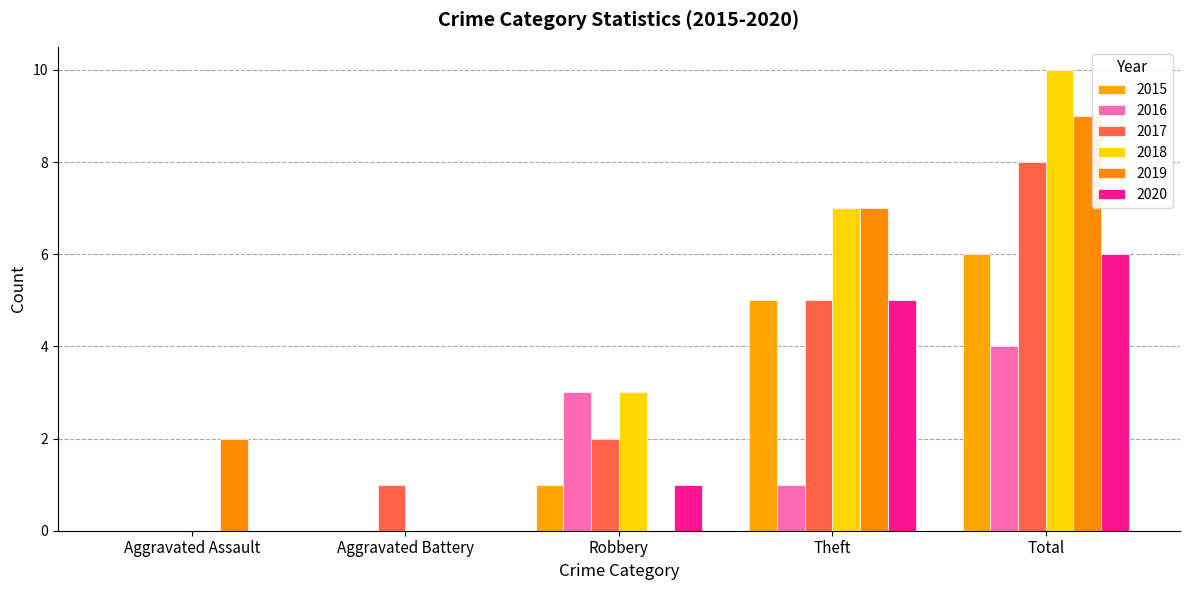

At which label does 2017 reach its peak?

Total